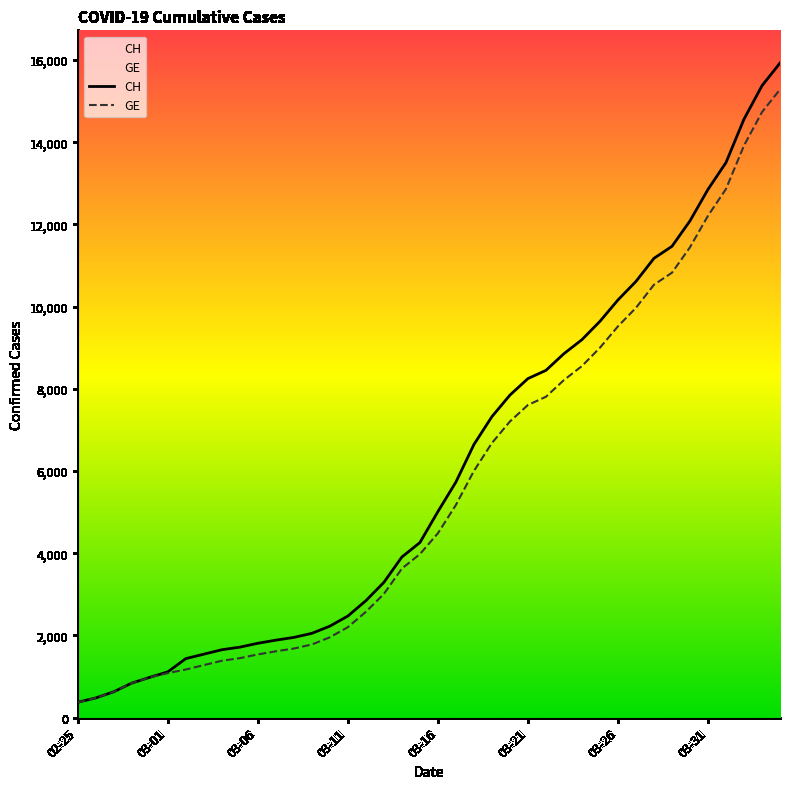

Rank the series by their maximum value, from highest to lowest.

CH, GE